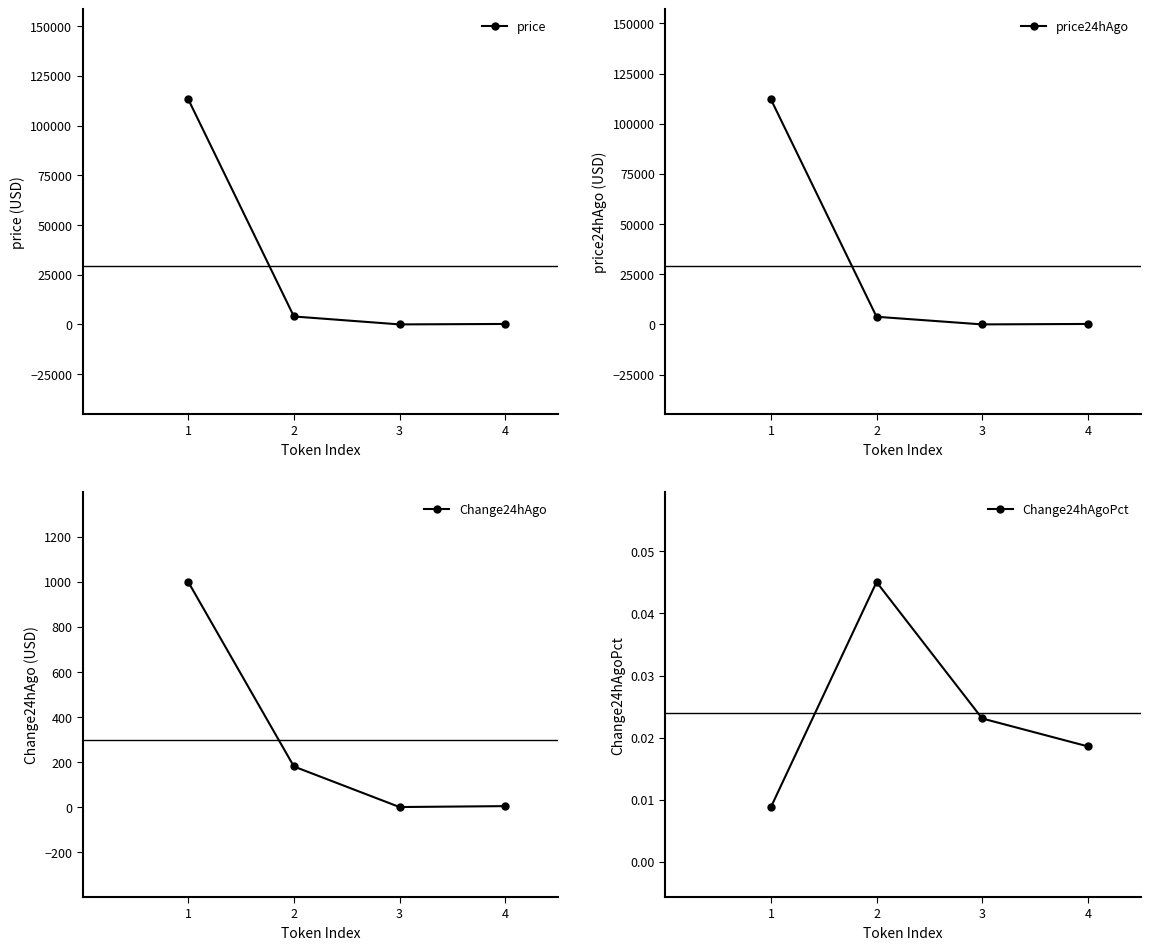

What is the sum of the Change24hAgo values at 3 and 2?

180.8